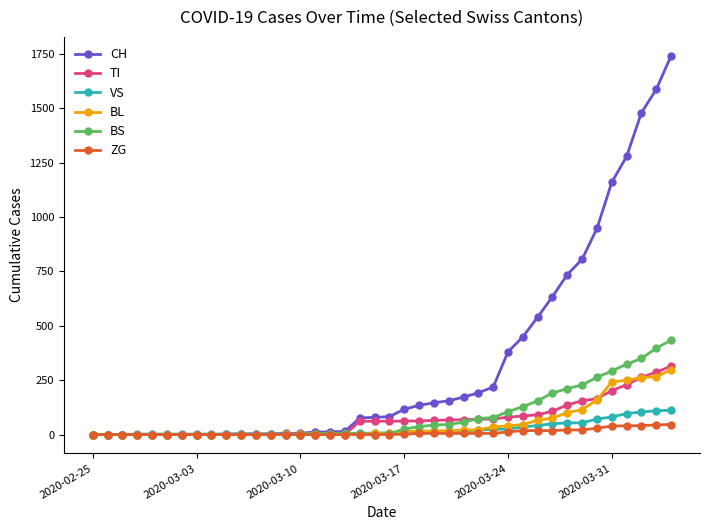

Count the number of data series in this chart.

6